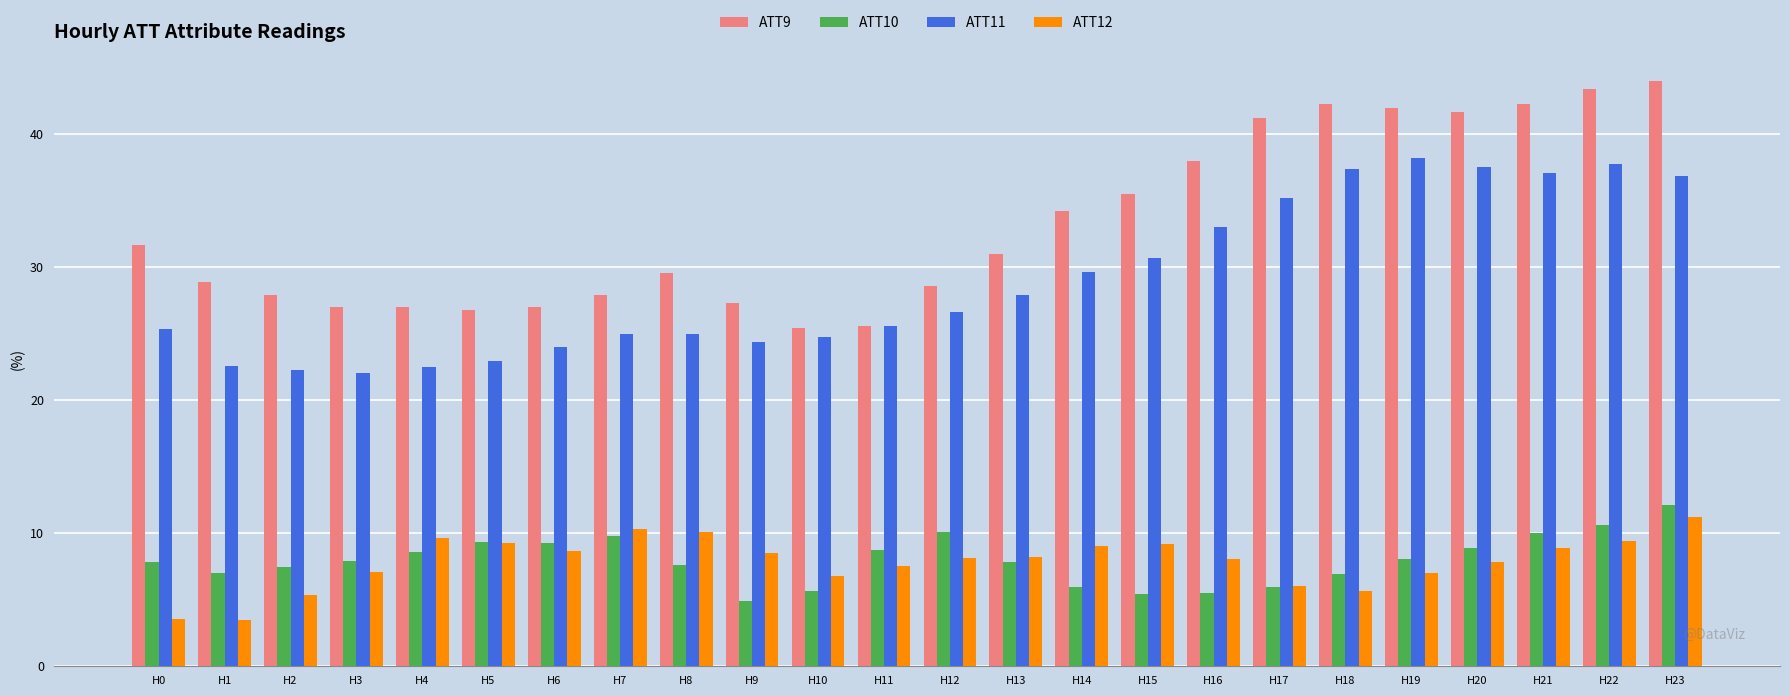

What is the highest value of the ATT11 series?

38.2